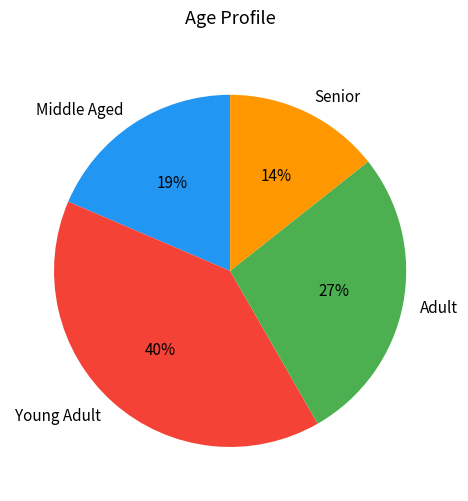

Is it true that Young Adult is 40% of the pie?

True